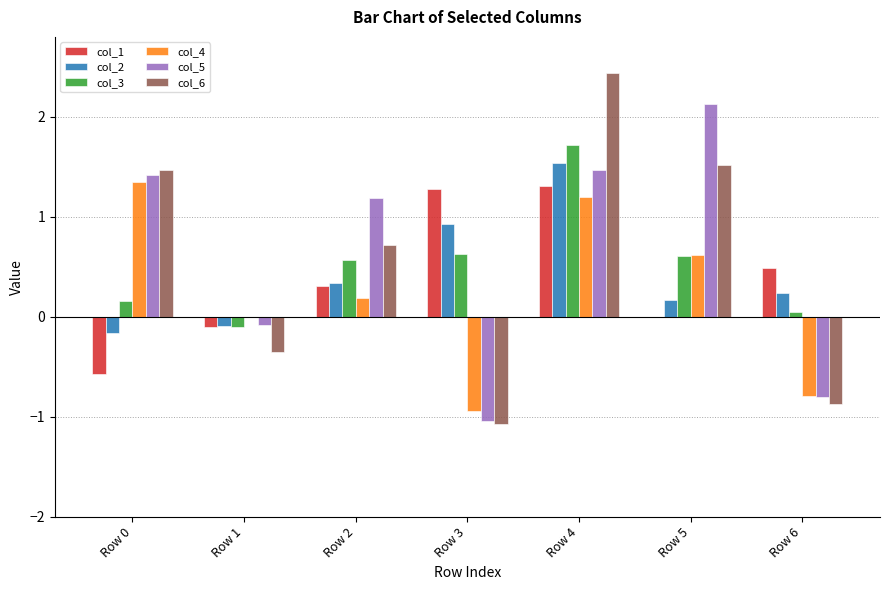

Which label corresponds to the largest value in the chart?

Row 4